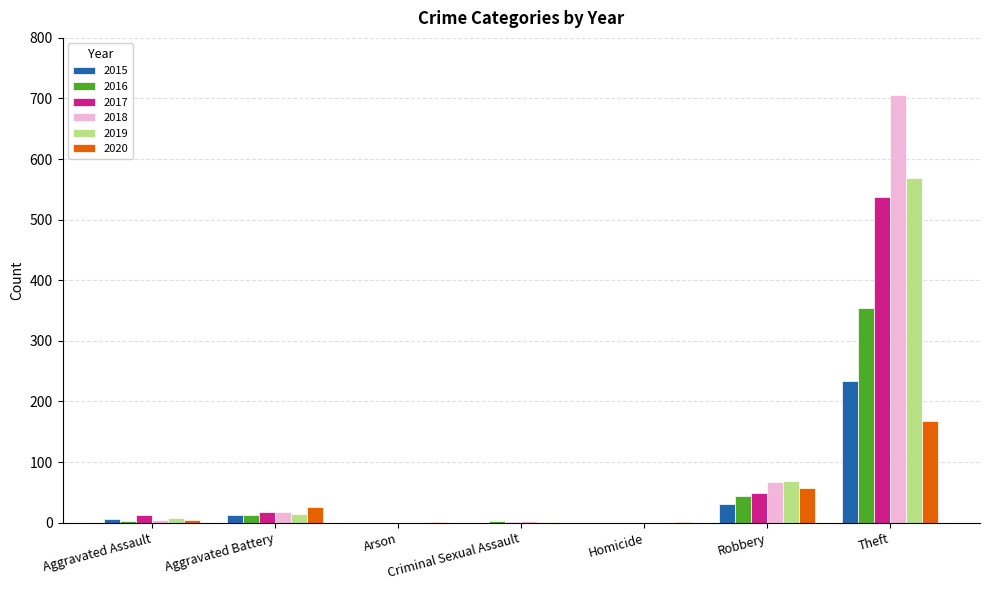

What is the sum of all 2017 values?

617